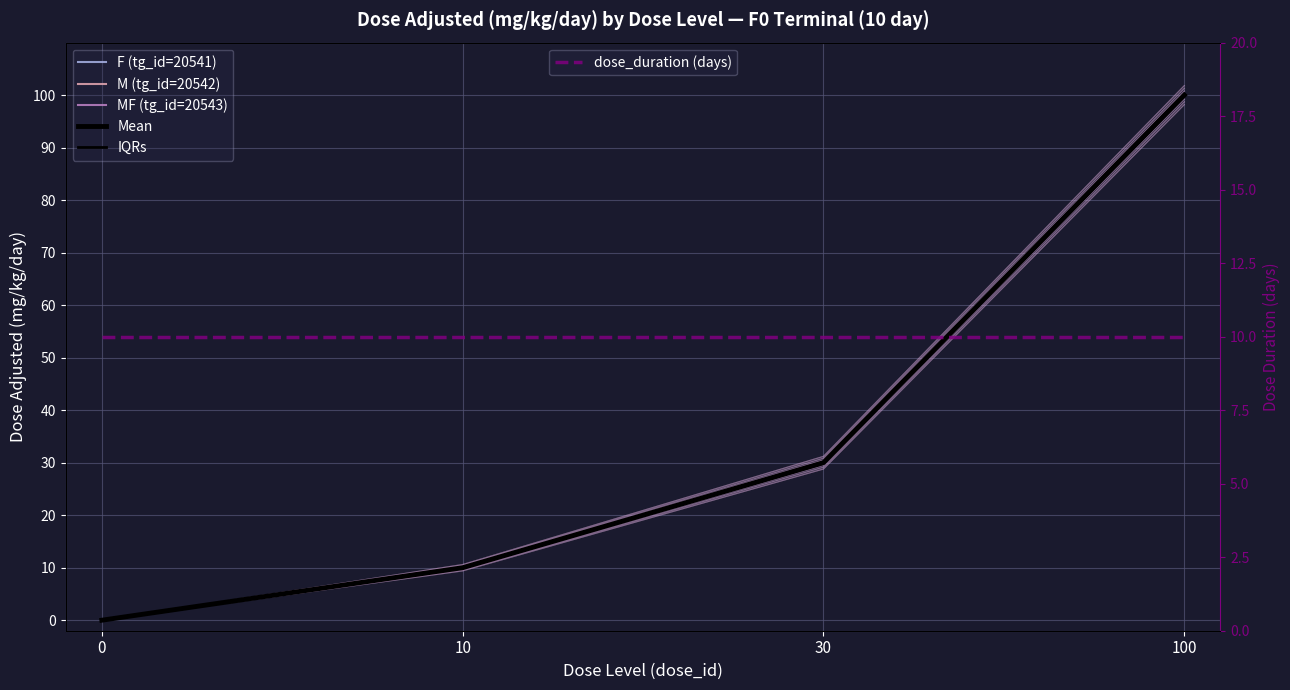

How many values in IQRs are above zero?

3